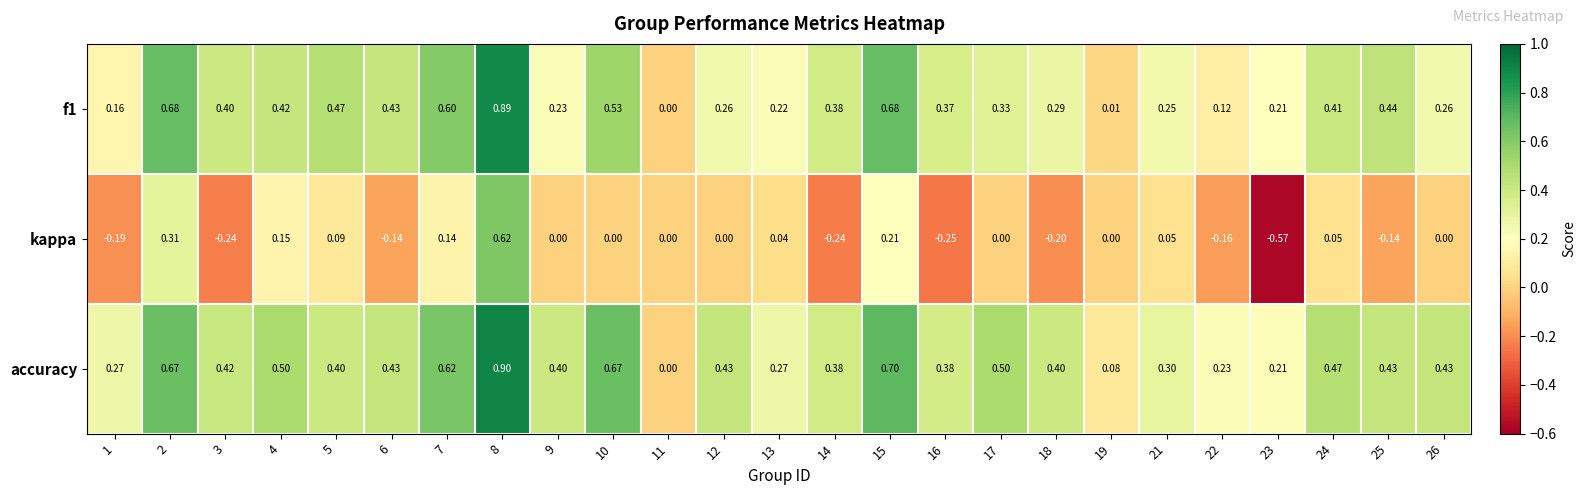

Which series has the largest total across all categories?

accuracy